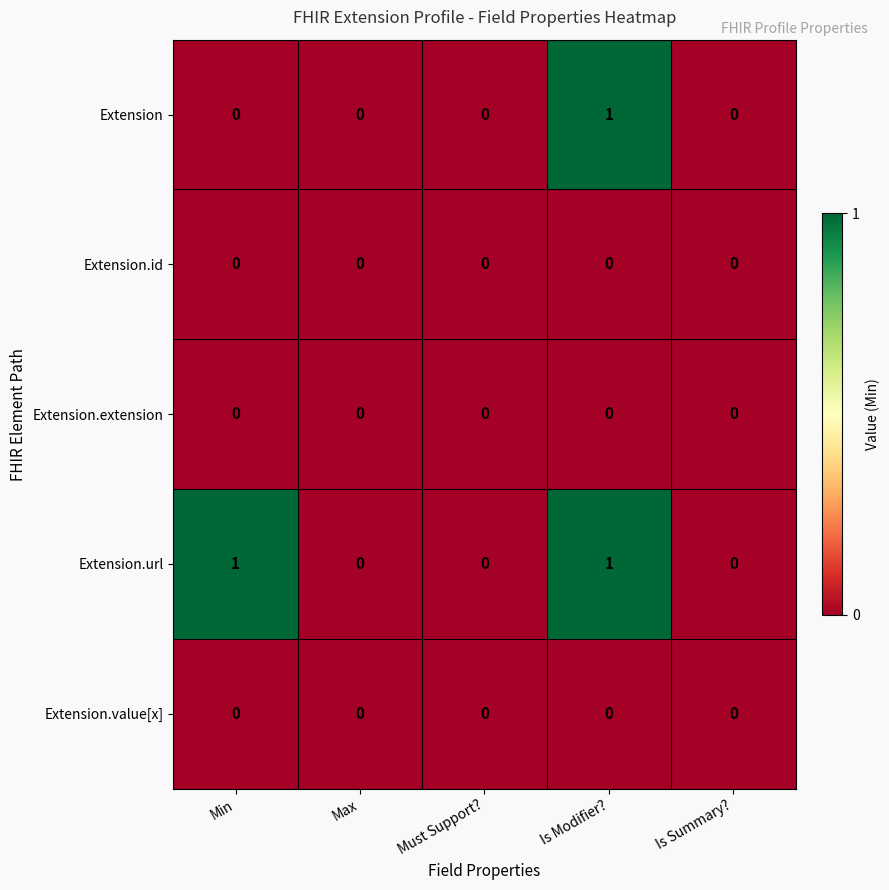

At which category is the sum across all series the highest?

Is Modifier?